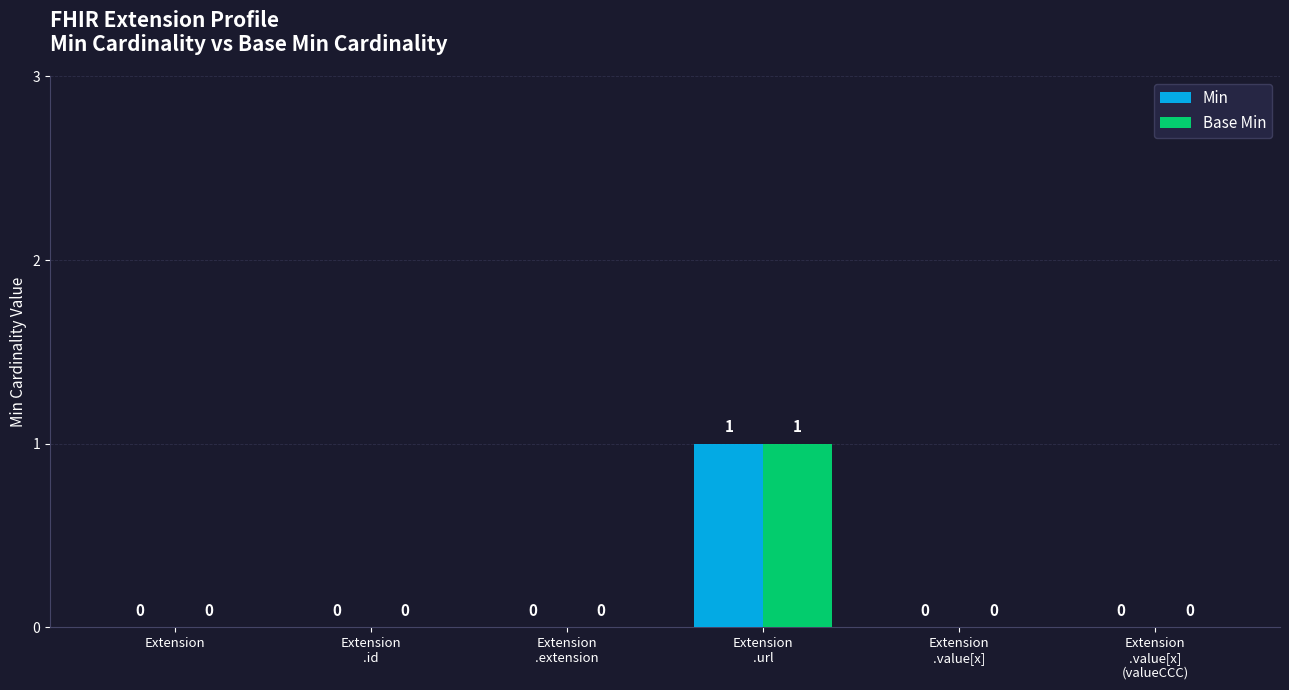

Does the chart contain stacked bars?

No